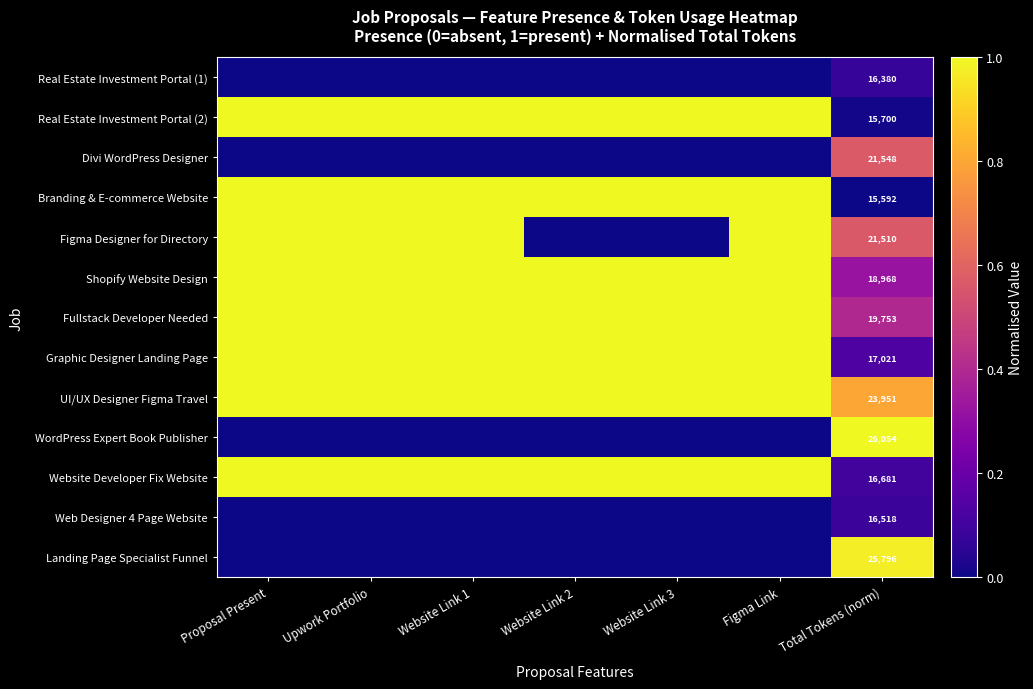

What is the spread (max minus min) of values at Website Link 3?

1.0